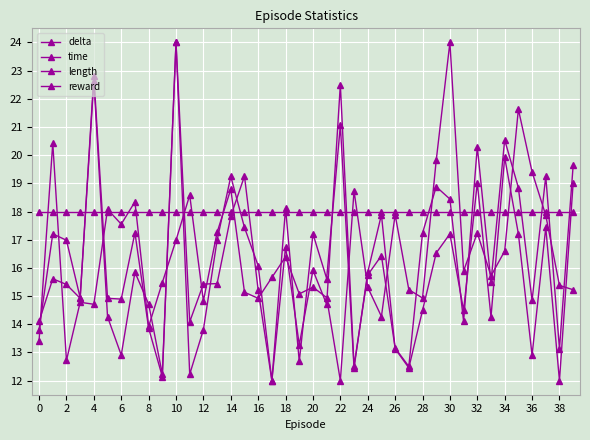

Is this an area chart (filled region under the line)?

No